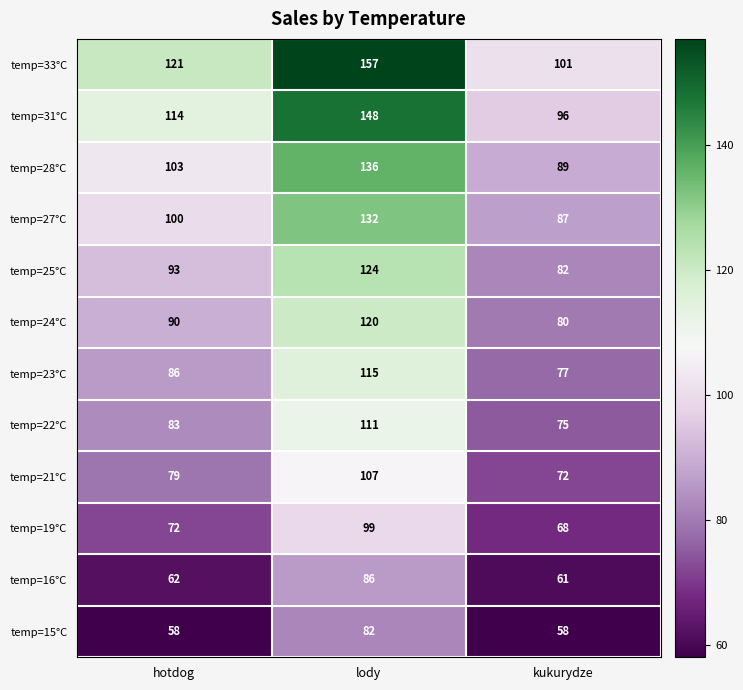

List the labels in order of temp=23°C value, smallest first.

kukurydze, hotdog, lody